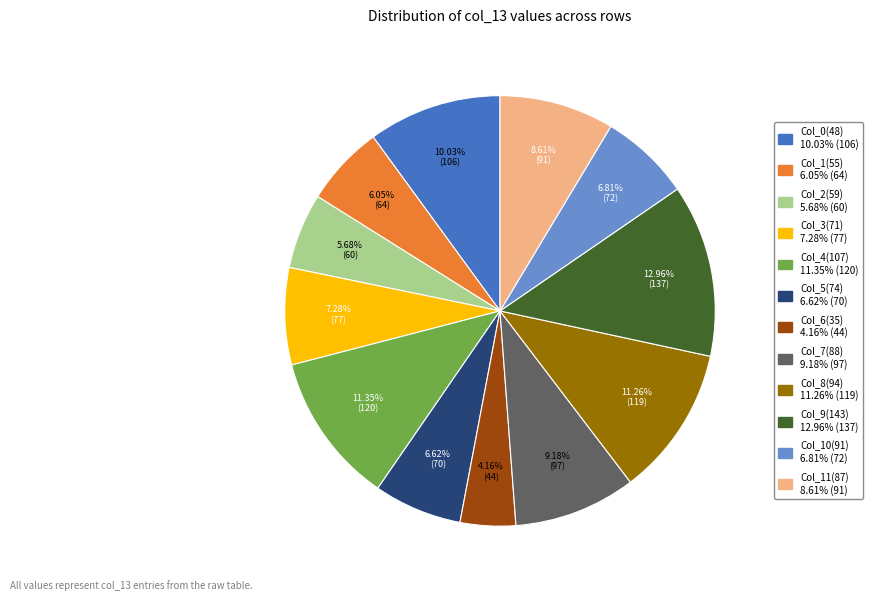

Does any single category account for the majority?

No